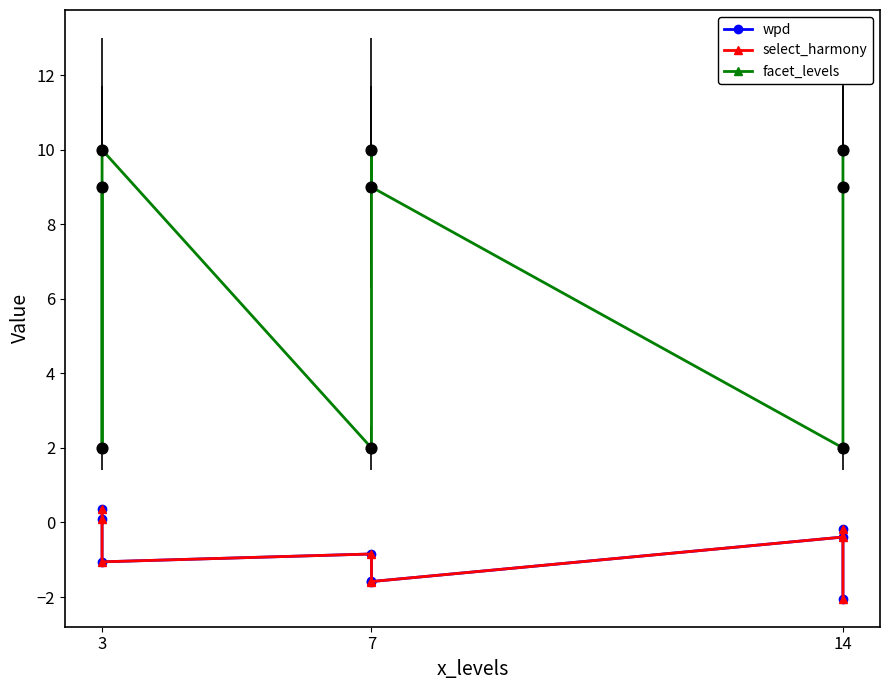

Which series reaches the maximum Y coordinate?

facet_levels